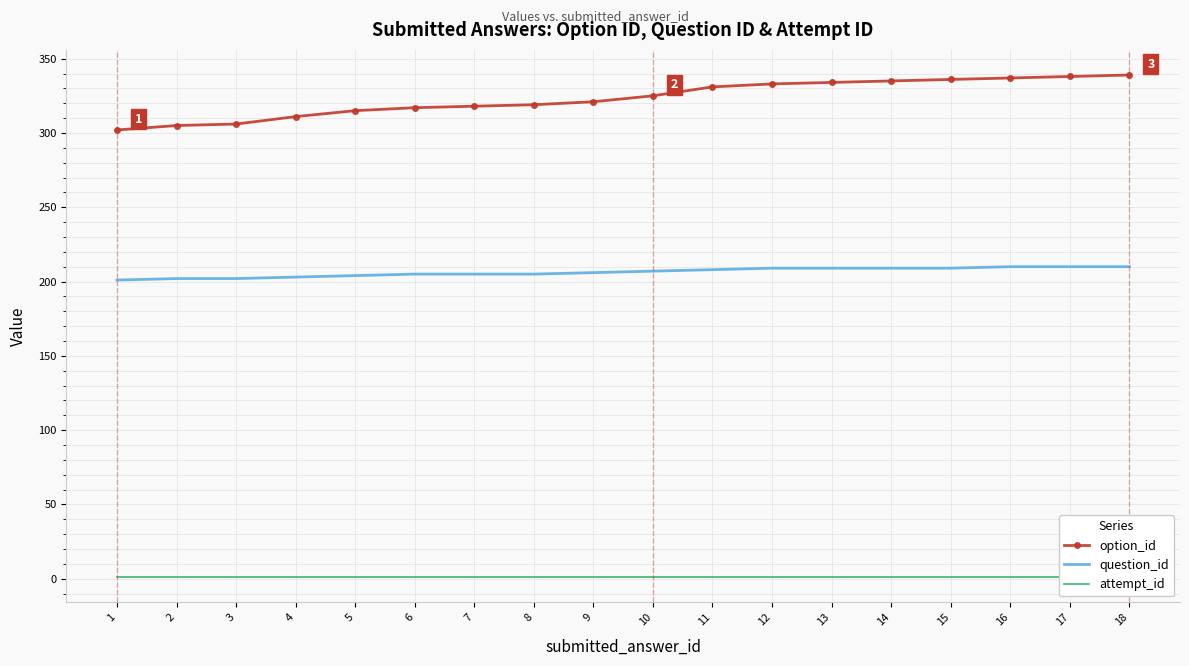

Reading right to left, what are all the values shown in this chart?

option_id: 339	338	337	336	335	334	333	331	325	321	319	318	317	315	311	306	305	302
question_id: 210	210	210	209	209	209	209	208	207	206	205	205	205	204	203	202	202	201
attempt_id: 1	1	1	1	1	1	1	1	1	1	1	1	1	1	1	1	1	1